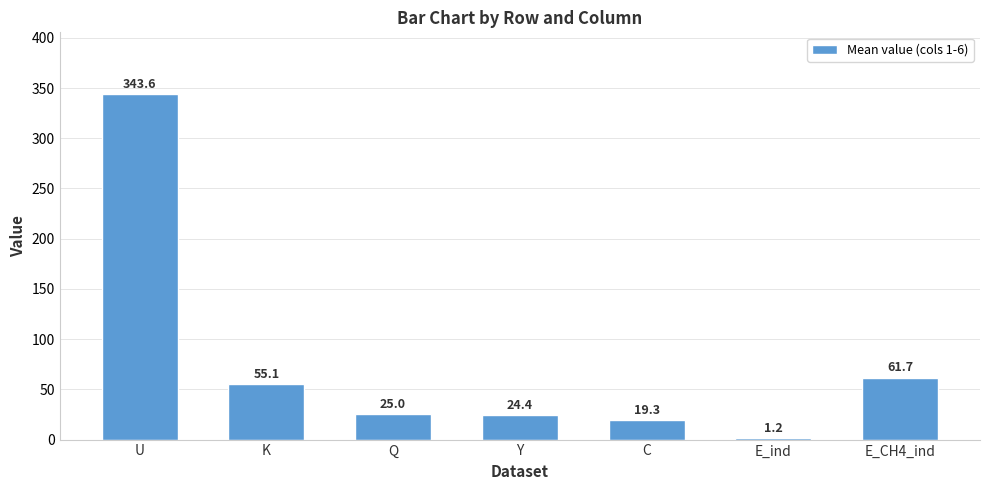

What is the change in value from U to Q?

-318.6